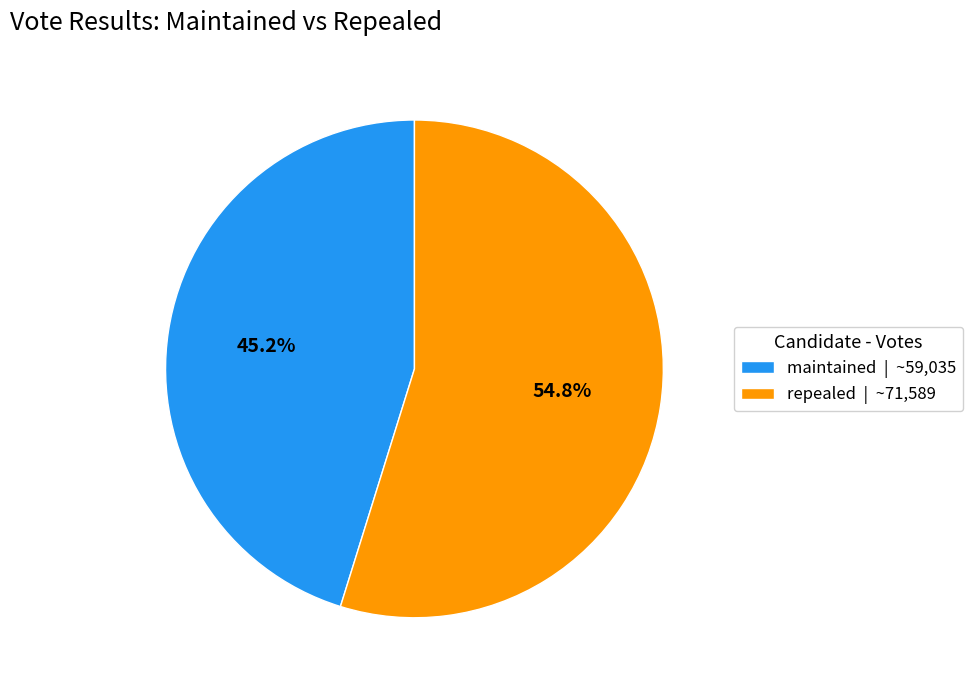

Is it true that repealed is 66% of the pie?

False